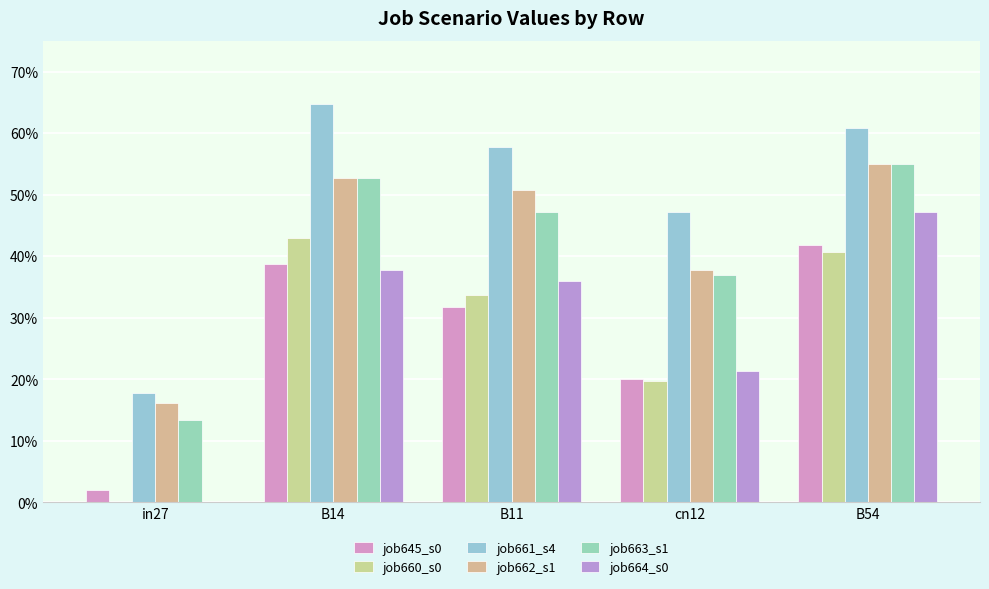

Which label corresponds to the smallest value in the chart?

in27